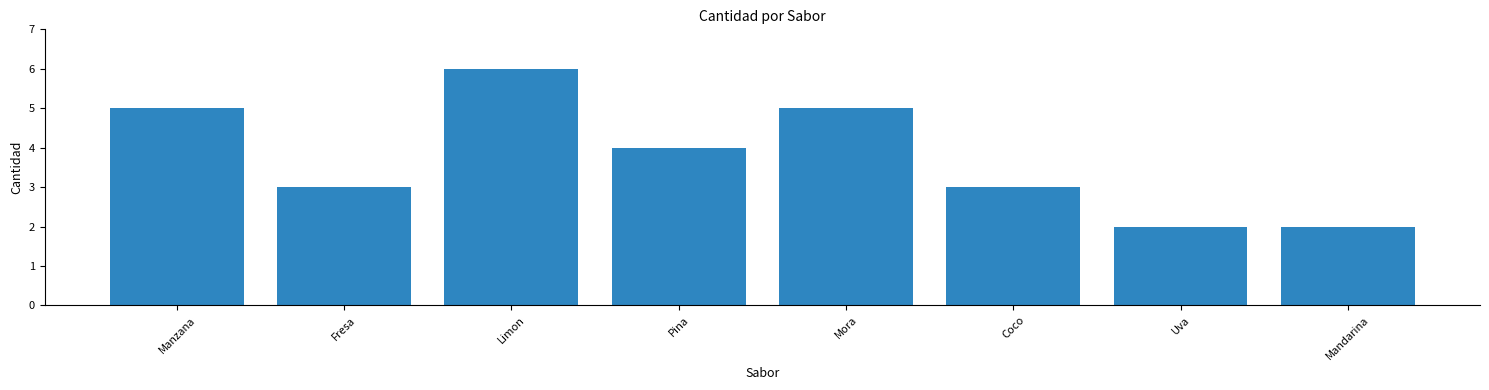

What position from the left is Coco?

6